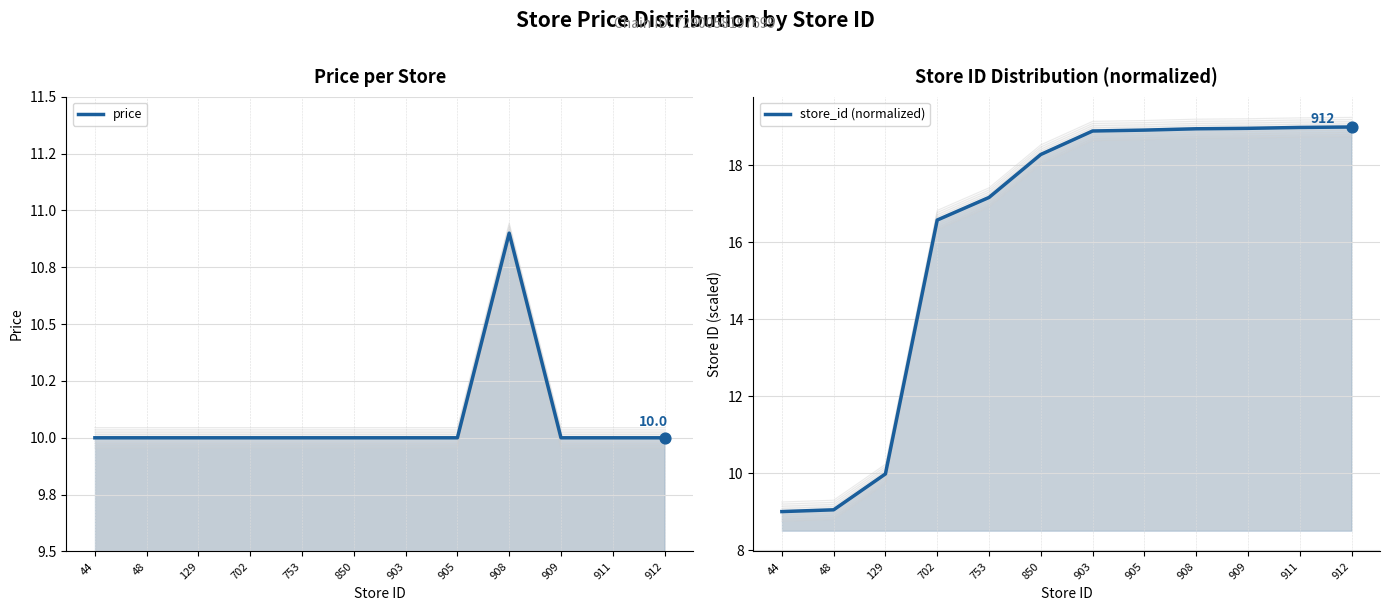

Which series reaches the minimum Y coordinate?

store_id (normalized)